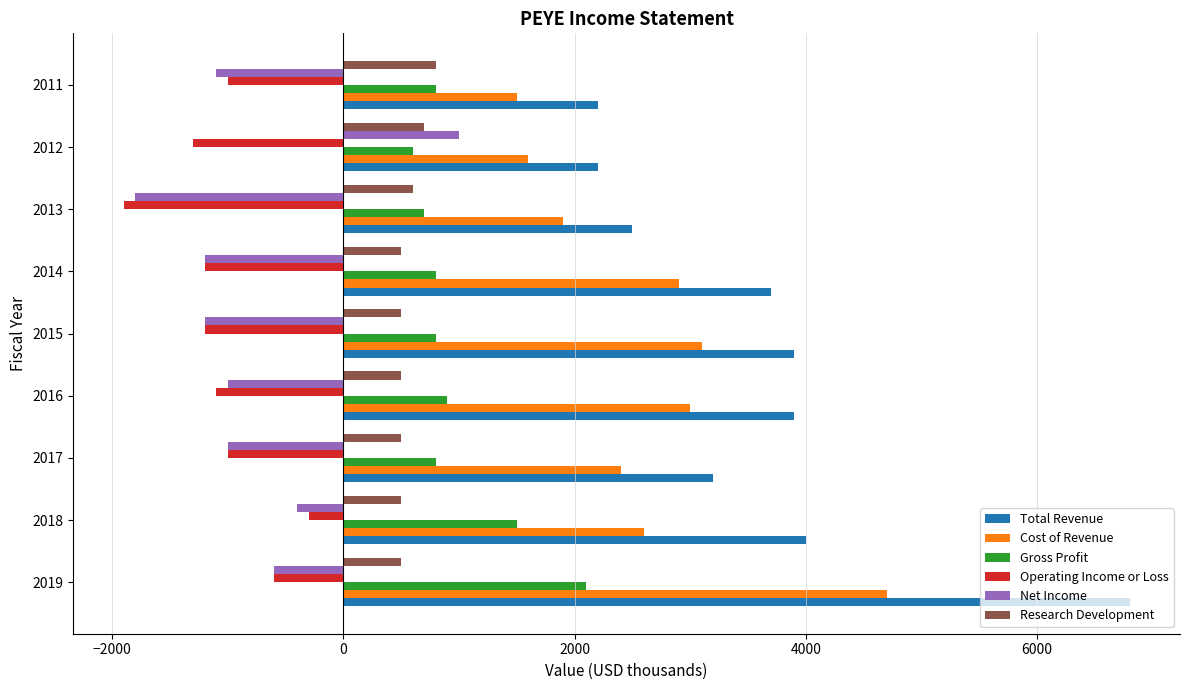

What is the sum of all Cost of Revenue values?

23700